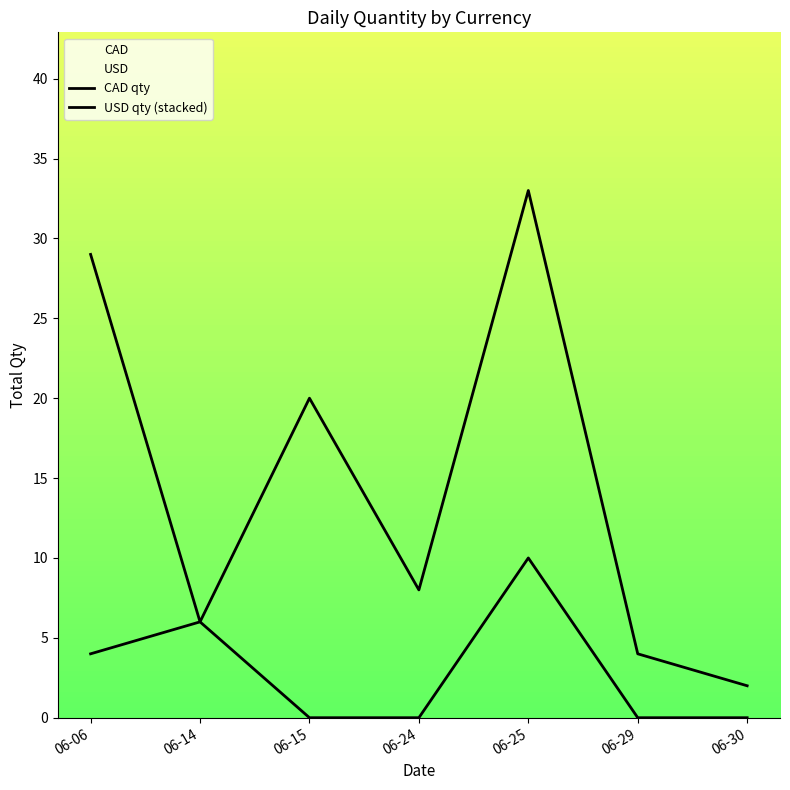

What is the total value across all series at 06-15?

20